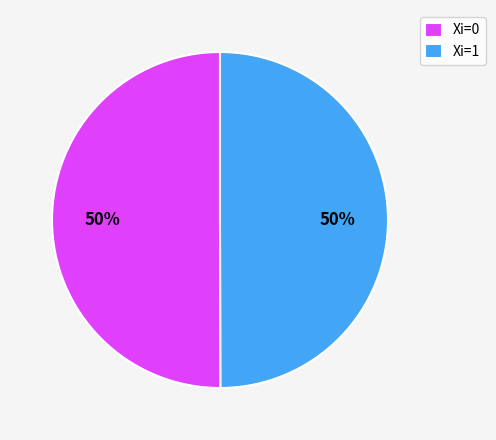

To the nearest percent, what is the combined percentage of Xi=0 and Xi=1?

100%